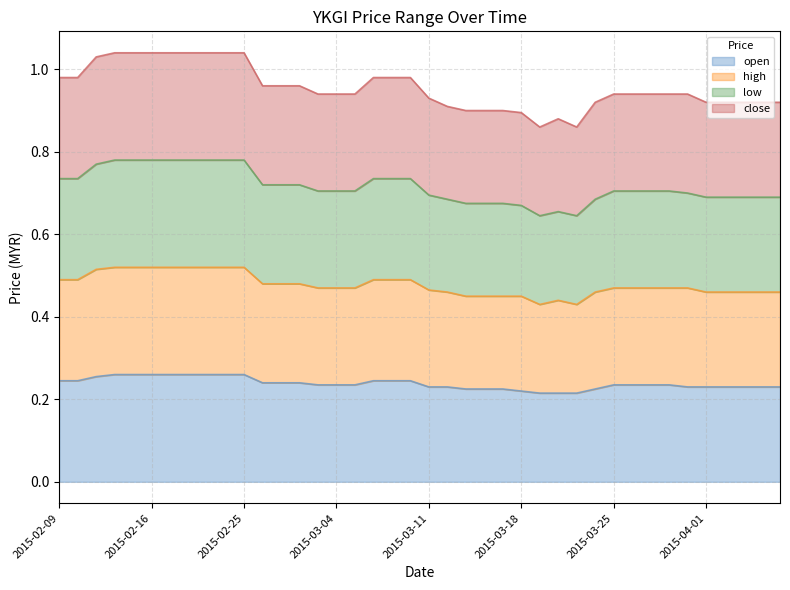

Reading right to left, list all the values displayed in this chart.

open: 0.2	0.2	0.2	0.2	0.2	0.2	0.2	0.2	0.2	0.2	0.2	0.2	0.2	0.2	0.2	0.2	0.2	0.2	0.2	0.2	0.2	0.2	0.2	0.2	0.2	0.2	0.2	0.2	0.2	0.3	0.3	0.3	0.3	0.3	0.3	0.3	0.3	0.3	0.2	0.2
high: 0.5	0.5	0.5	0.5	0.5	0.5	0.5	0.5	0.5	0.5	0.5	0.4	0.4	0.4	0.5	0.5	0.5	0.5	0.5	0.5	0.5	0.5	0.5	0.5	0.5	0.5	0.5	0.5	0.5	0.5	0.5	0.5	0.5	0.5	0.5	0.5	0.5	0.5	0.5	0.5
low: 0.7	0.7	0.7	0.7	0.7	0.7	0.7	0.7	0.7	0.7	0.7	0.6	0.7	0.6	0.7	0.7	0.7	0.7	0.7	0.7	0.7	0.7	0.7	0.7	0.7	0.7	0.7	0.7	0.7	0.8	0.8	0.8	0.8	0.8	0.8	0.8	0.8	0.8	0.7	0.7
close: 0.9	0.9	0.9	0.9	0.9	0.9	0.9	0.9	0.9	0.9	0.9	0.9	0.9	0.9	0.9	0.9	0.9	0.9	0.9	0.9	1.0	1.0	1.0	0.9	0.9	0.9	1.0	1.0	1.0	1.0	1.0	1.0	1.0	1.0	1.0	1.0	1.0	1.0	1.0	1.0